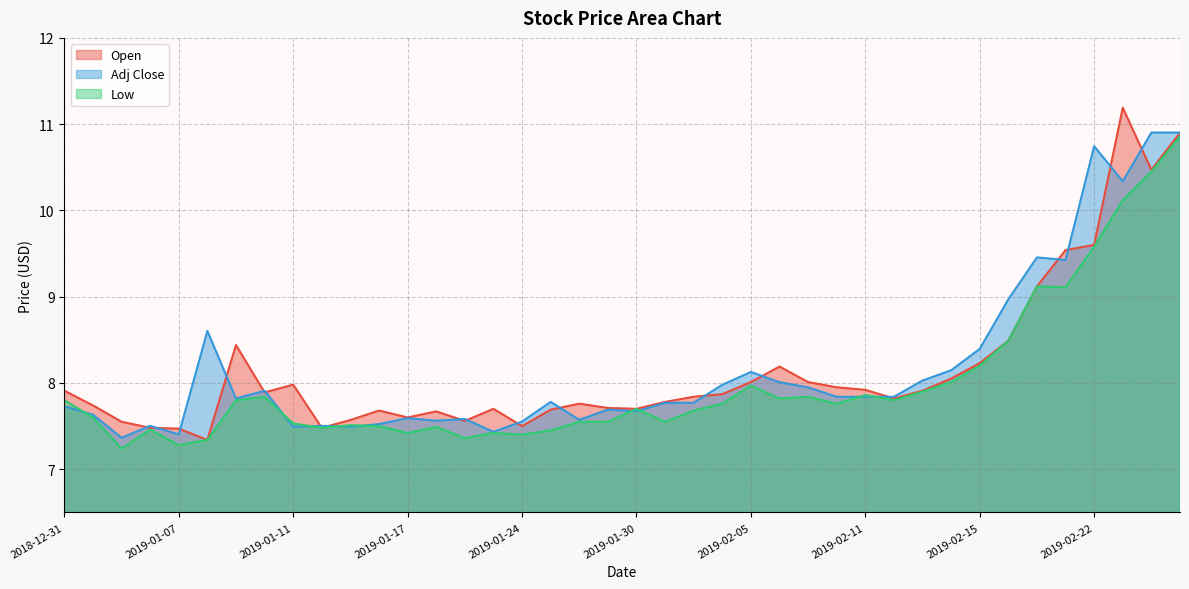

Reading right to left, what are all the values shown in this chart?

Open: 10.9	10.5	11.2	9.6	9.5	9.1	8.5	8.2	8.1	7.9	7.8	7.9	7.9	8.0	8.2	8.0	7.9	7.8	7.8	7.7	7.7	7.8	7.7	7.5	7.7	7.6	7.7	7.6	7.7	7.6	7.5	8.0	7.9	8.4	7.3	7.5	7.5	7.6	7.7	7.9
Adj Close: 10.9	10.9	10.3	10.7	9.4	9.5	9.0	8.4	8.1	8.0	7.8	7.8	7.8	7.9	8.0	8.1	8.0	7.8	7.8	7.7	7.7	7.6	7.8	7.6	7.4	7.6	7.6	7.6	7.5	7.5	7.5	7.5	7.9	7.8	8.6	7.4	7.5	7.4	7.6	7.7
Low: 10.9	10.4	10.1	9.6	9.1	9.1	8.5	8.2	8.0	7.9	7.8	7.9	7.8	7.8	7.8	8.0	7.8	7.7	7.6	7.7	7.6	7.6	7.4	7.4	7.4	7.4	7.5	7.4	7.5	7.5	7.5	7.5	7.8	7.8	7.3	7.3	7.5	7.2	7.6	7.8